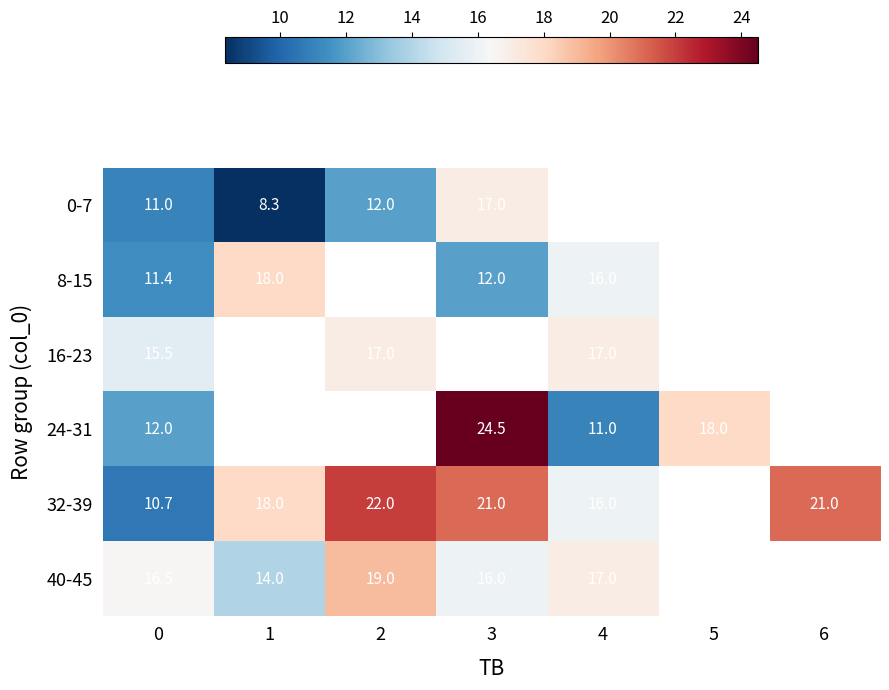

The value of 8-15 at 1 is 18.0. True or false?

True